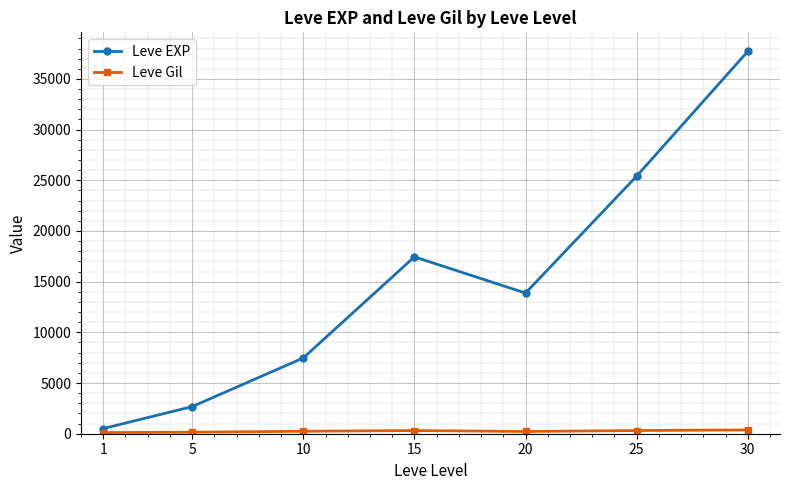

List the labels in order of Leve EXP value, smallest first.

1, 5, 10, 20, 15, 25, 30